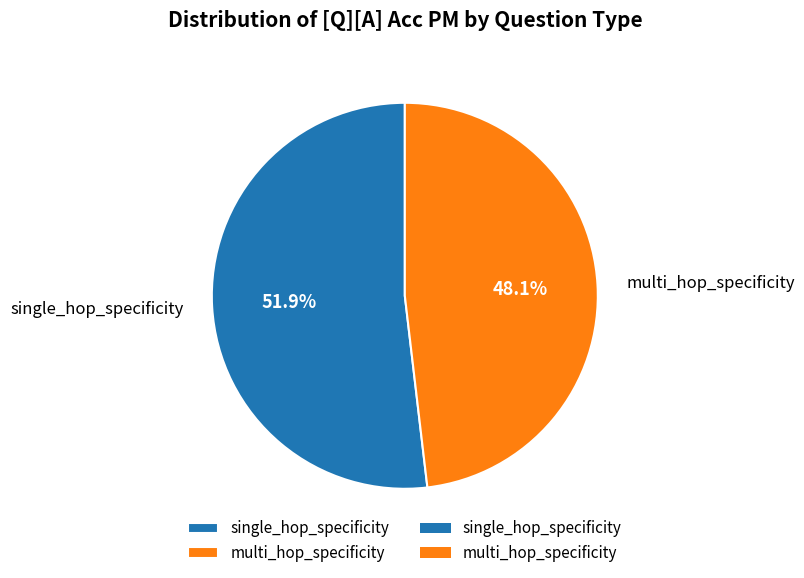

Which has a higher value, single_hop_specificity or multi_hop_specificity?

single_hop_specificity